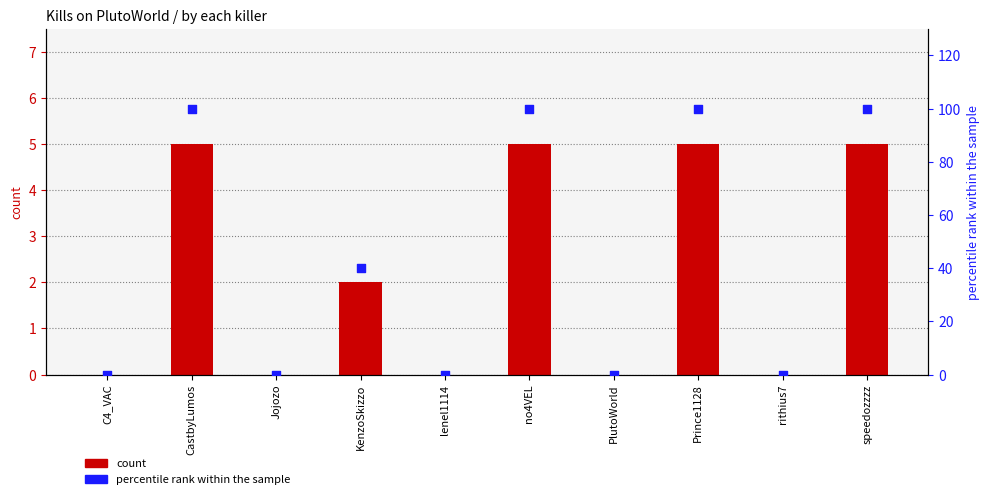

Is the value of percentile rank within the sample at PlutoWorld greater than the value of count at PlutoWorld?

No